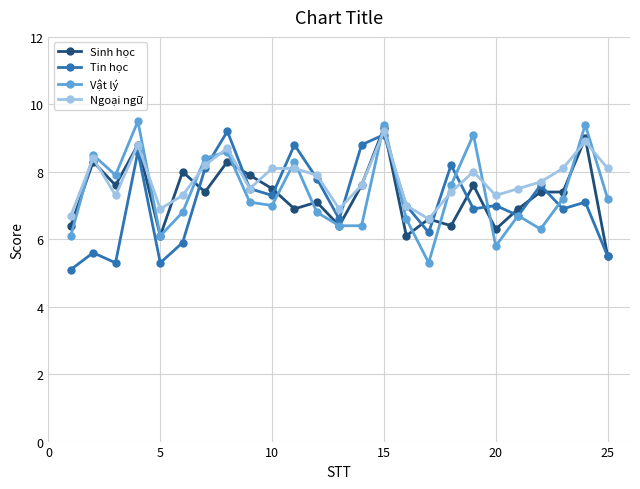

Does the chart display data point markers on the line(s)?

Yes